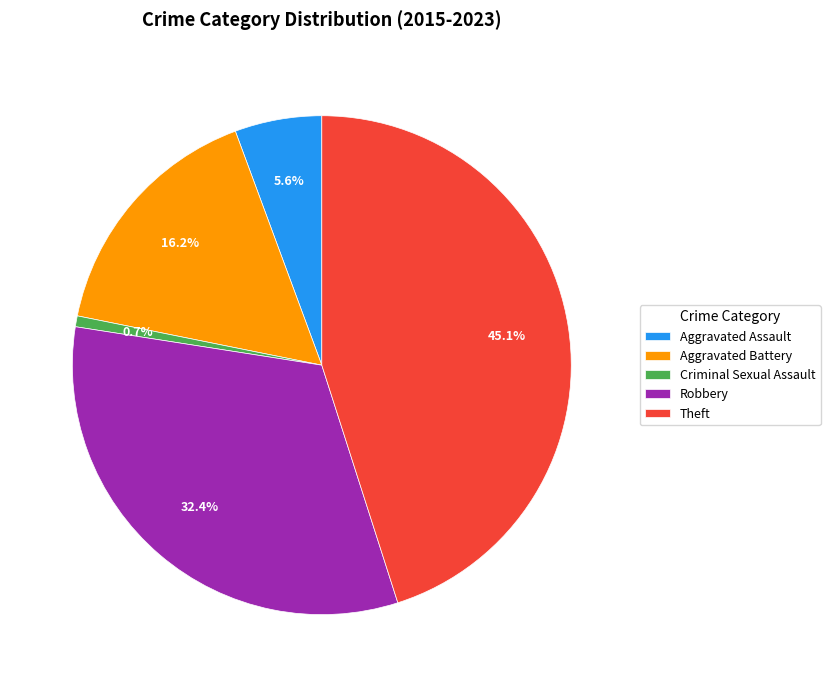

How many segments does this pie chart have?

5